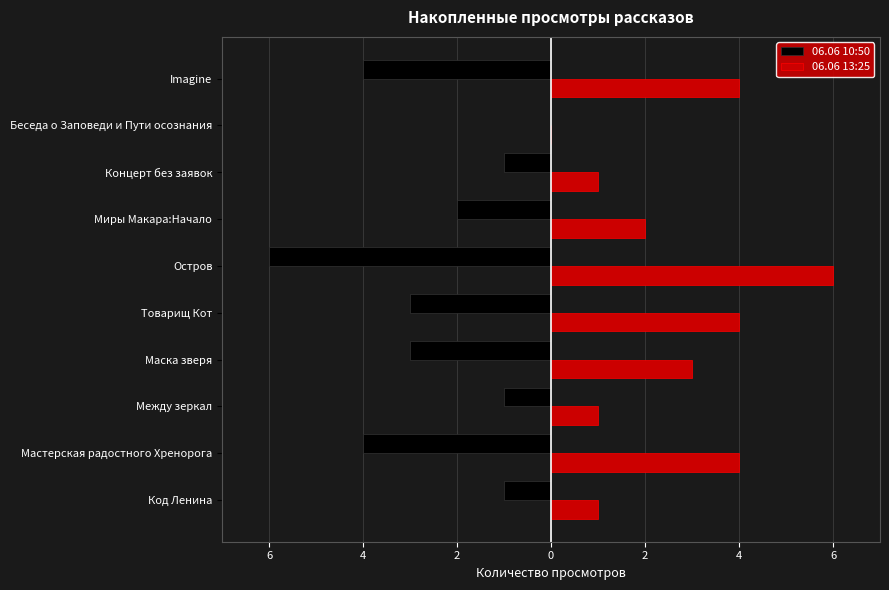

Which series has the widest spread of values?

06.06 10:50